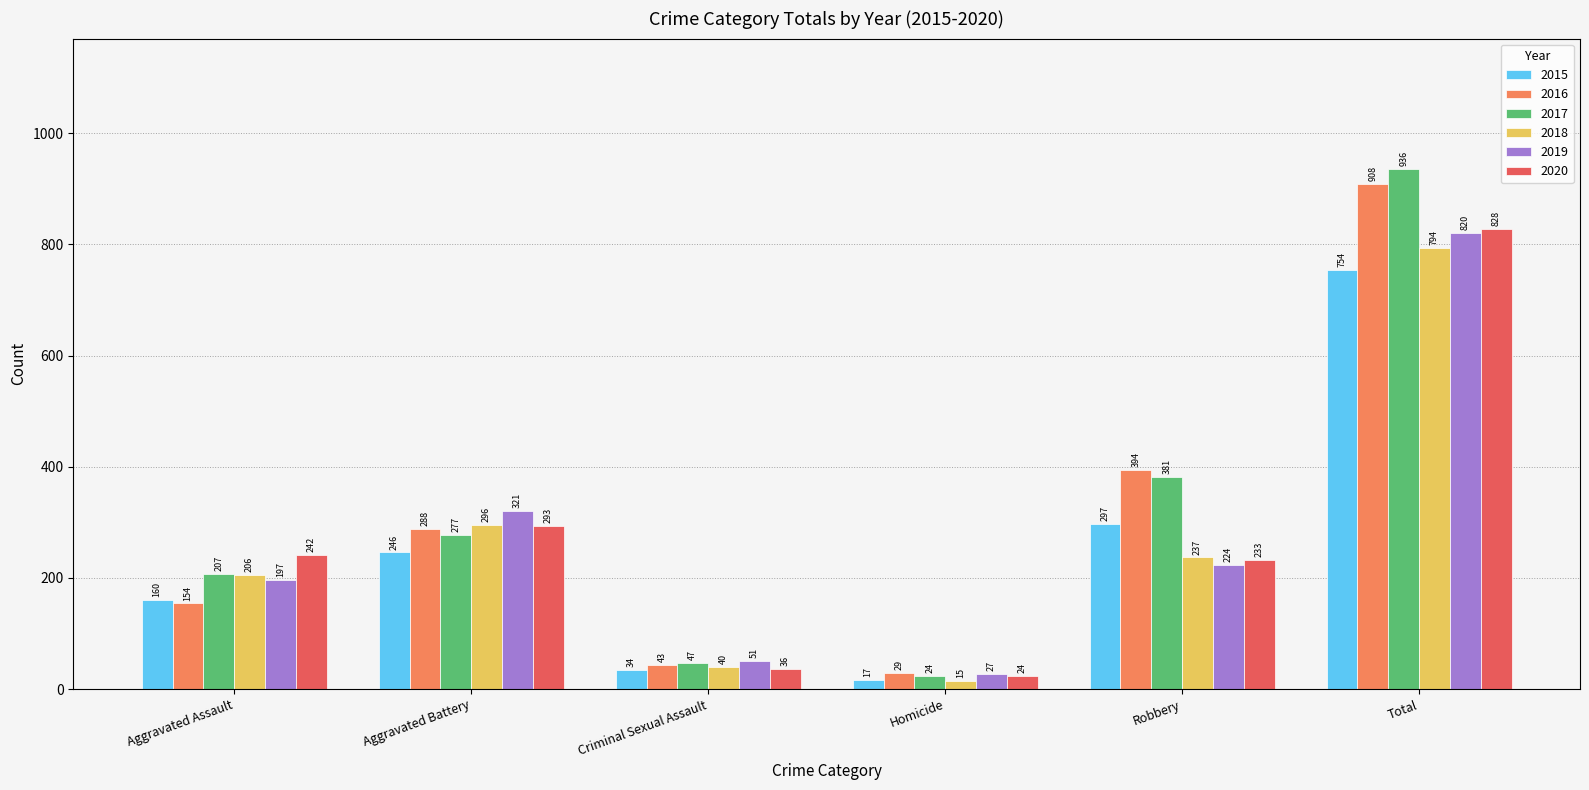

How many values in the 2016 series are below 288?

3